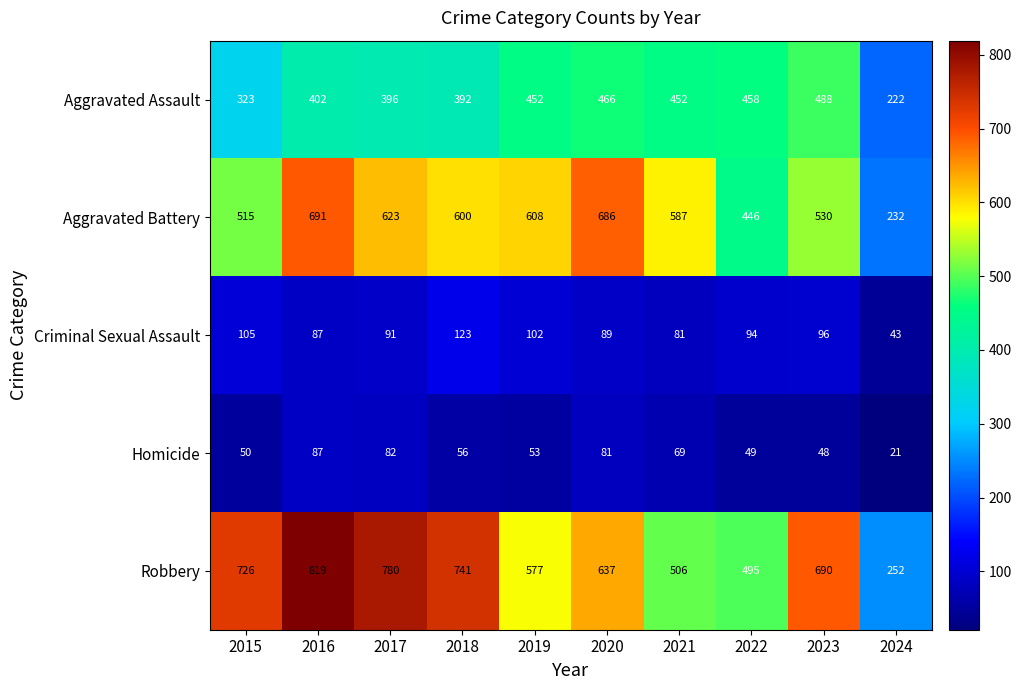

Rank the series by their maximum value, from highest to lowest.

Robbery, Aggravated Battery, Aggravated Assault, Criminal Sexual Assault, Homicide